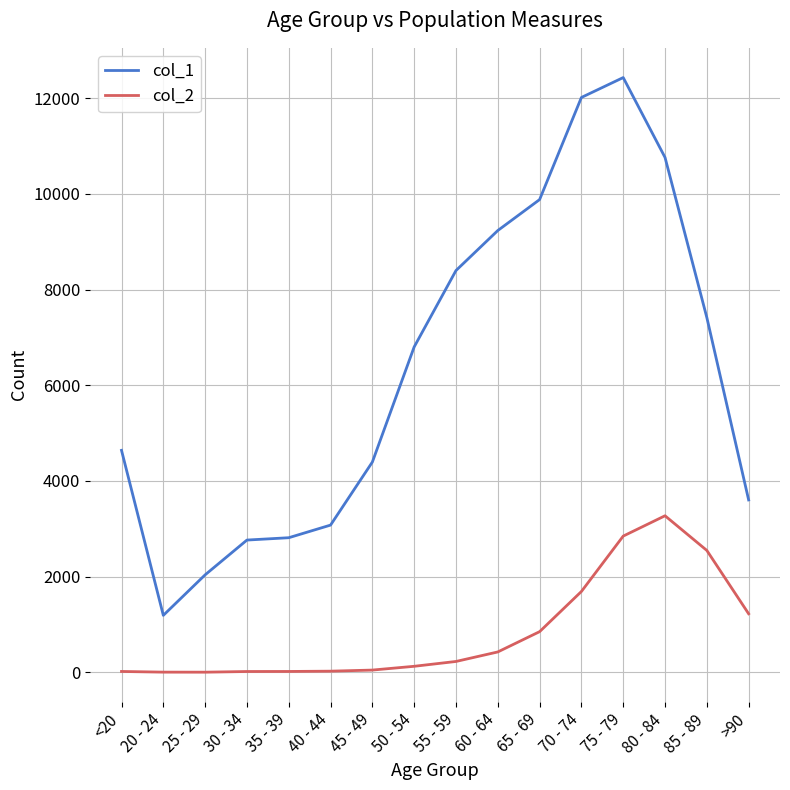

List the series in order of their peak value, highest first.

col_1, col_2